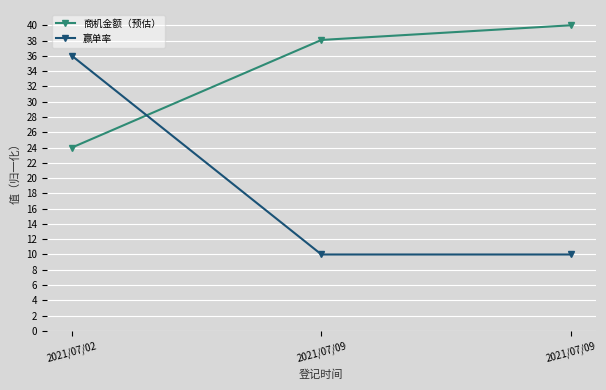

Does the chart display data point markers on the line(s)?

Yes